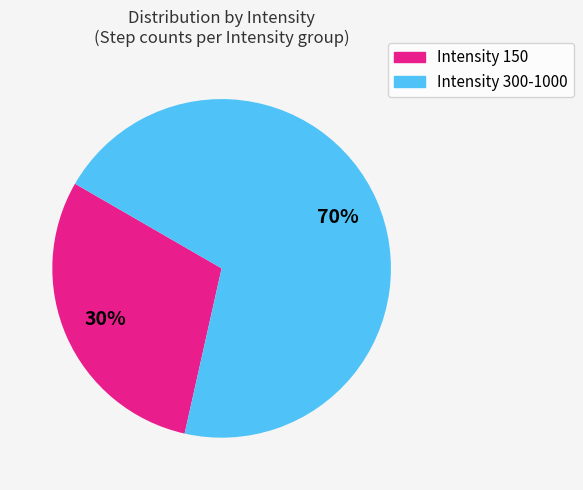

Is there a majority slice in this chart?

Yes